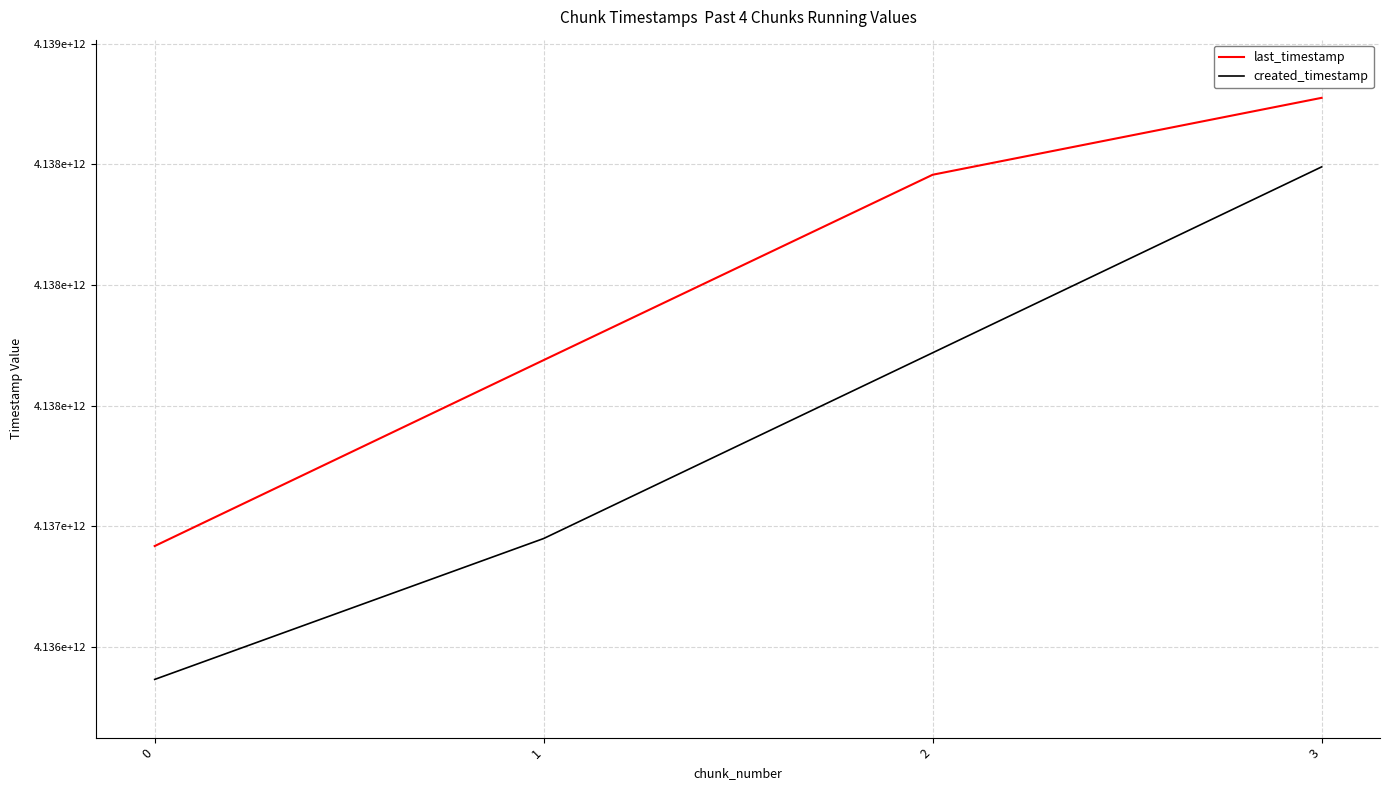

True or false: created_timestamp has more than 1 points higher than both neighbors.

False